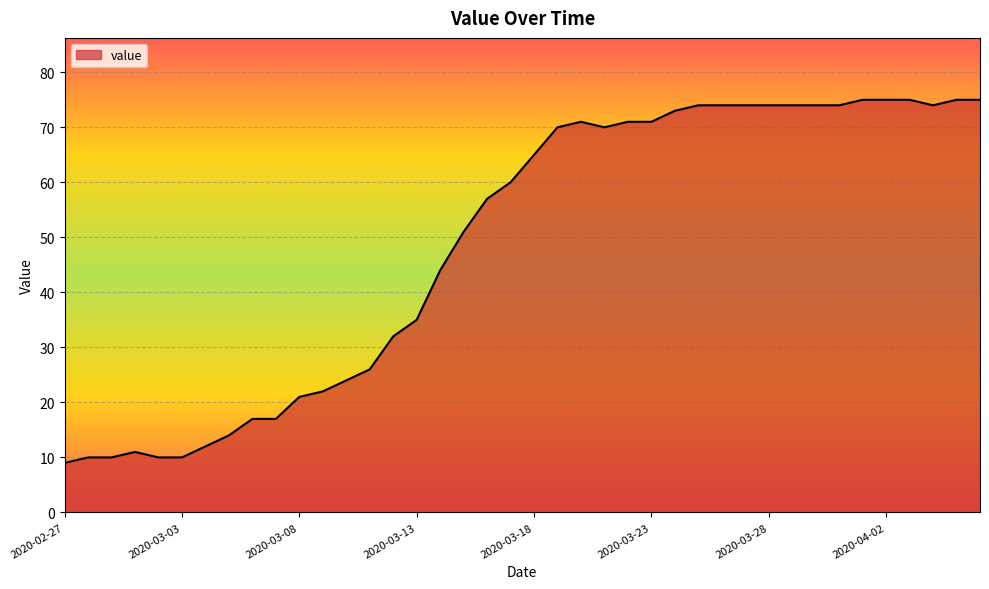

What is the difference between the maximum and minimum values?

66